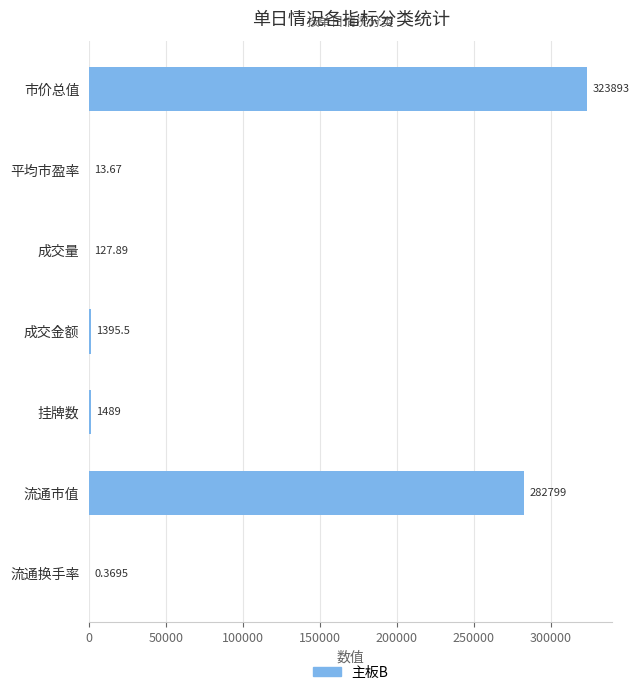

Which category has the highest value across all series?

市价总值